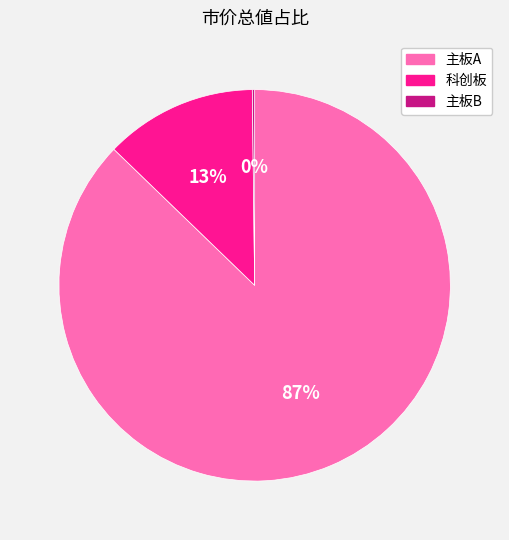

Is the sum of 科创板 and 主板A greater than half?

Yes